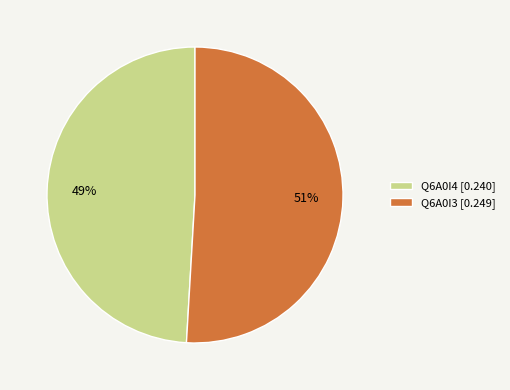

Does Q6A0I3 account for over 50% of the chart?

Yes